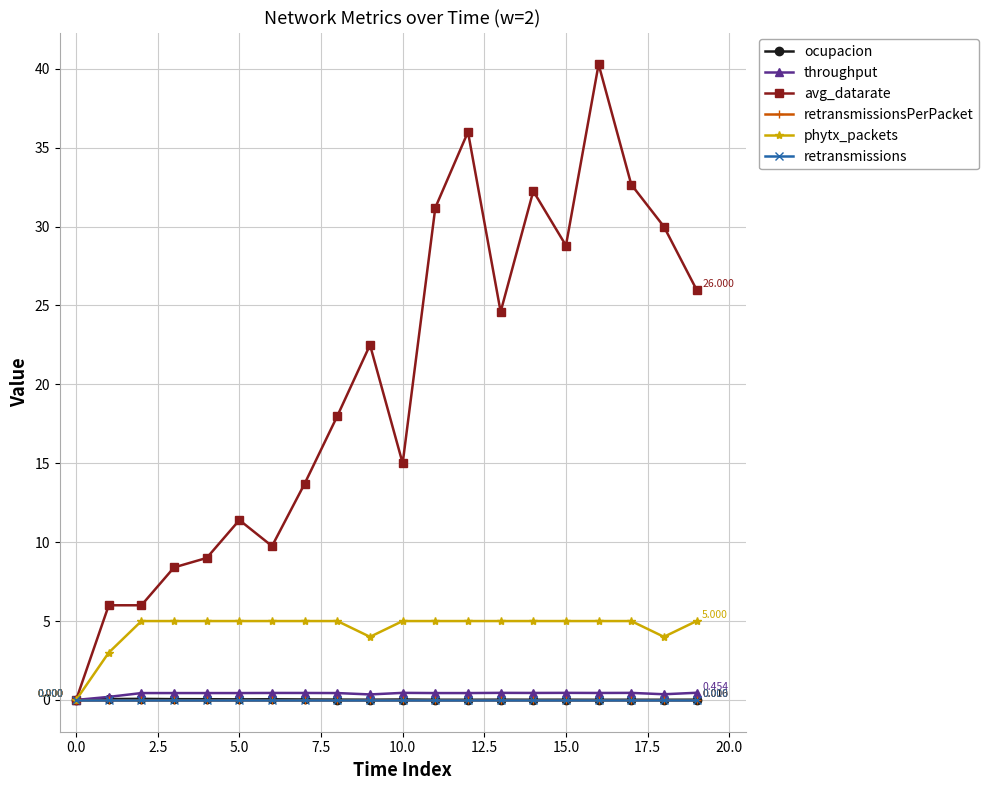

At which category does ocupacion reach its first local valley?

5.0